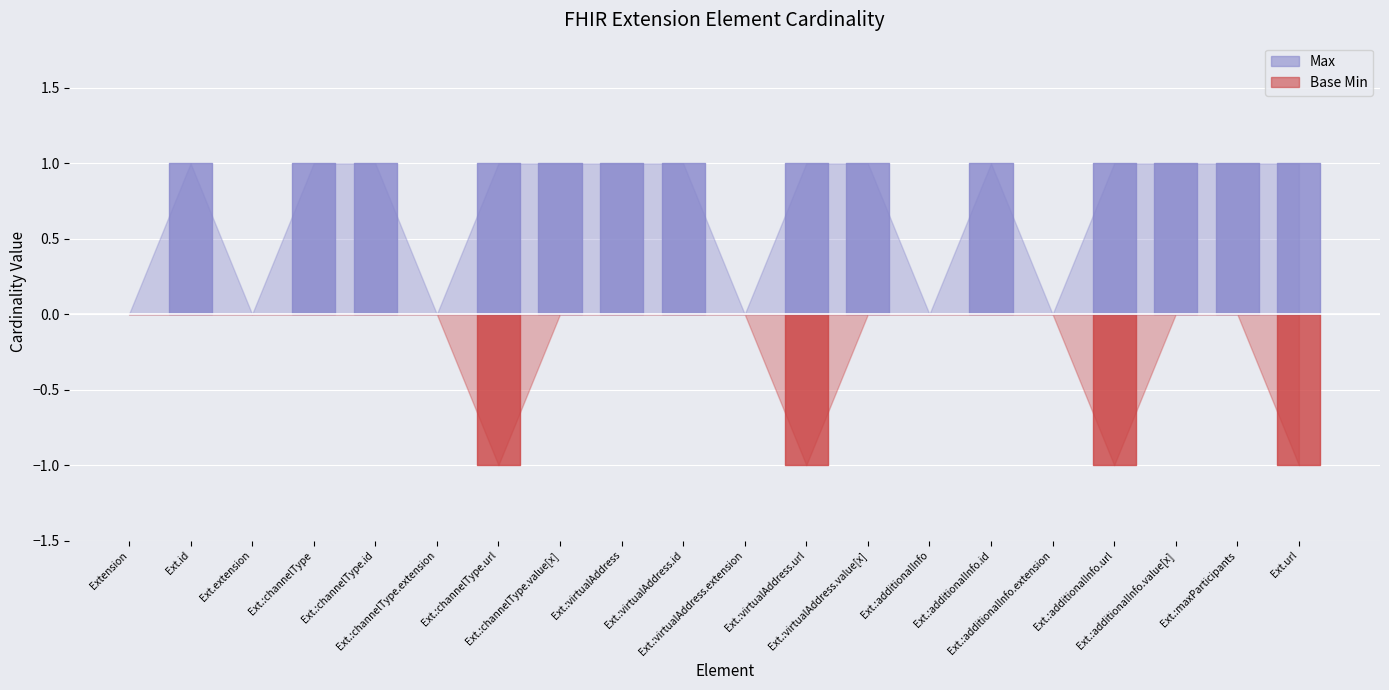

Between 13 and 16, which is larger?

16